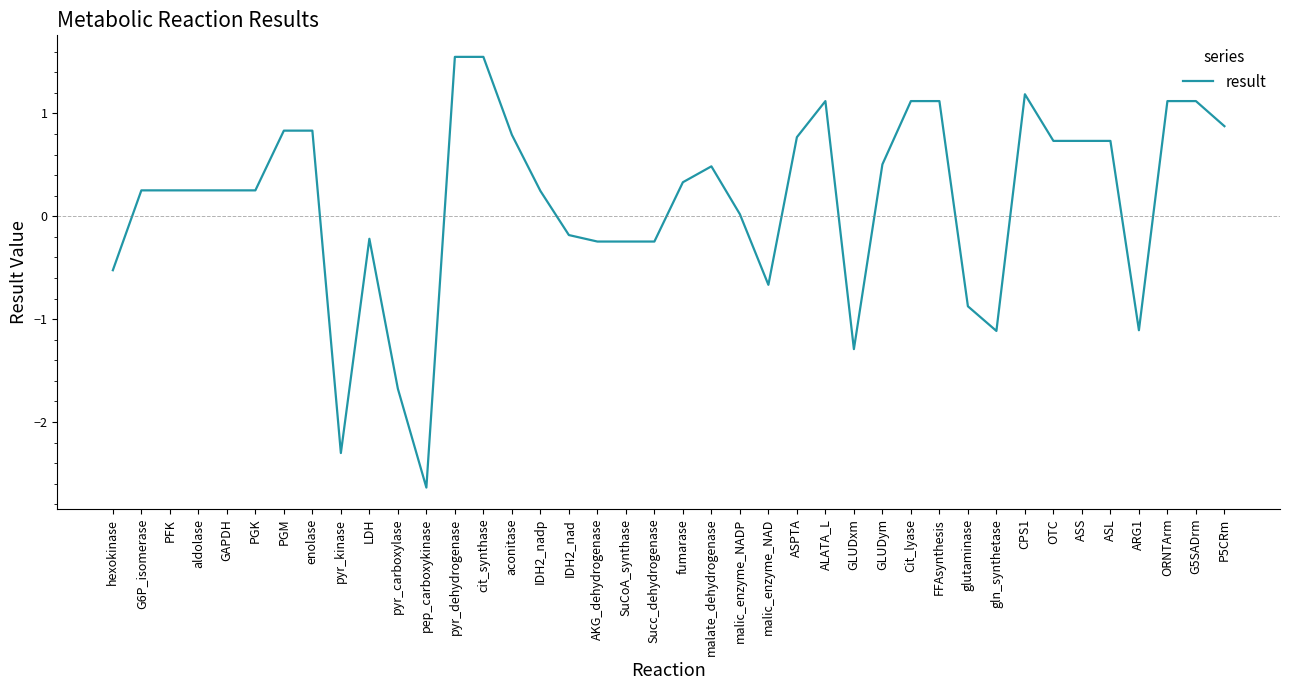

What is the difference between the maximum and minimum values?

4.2